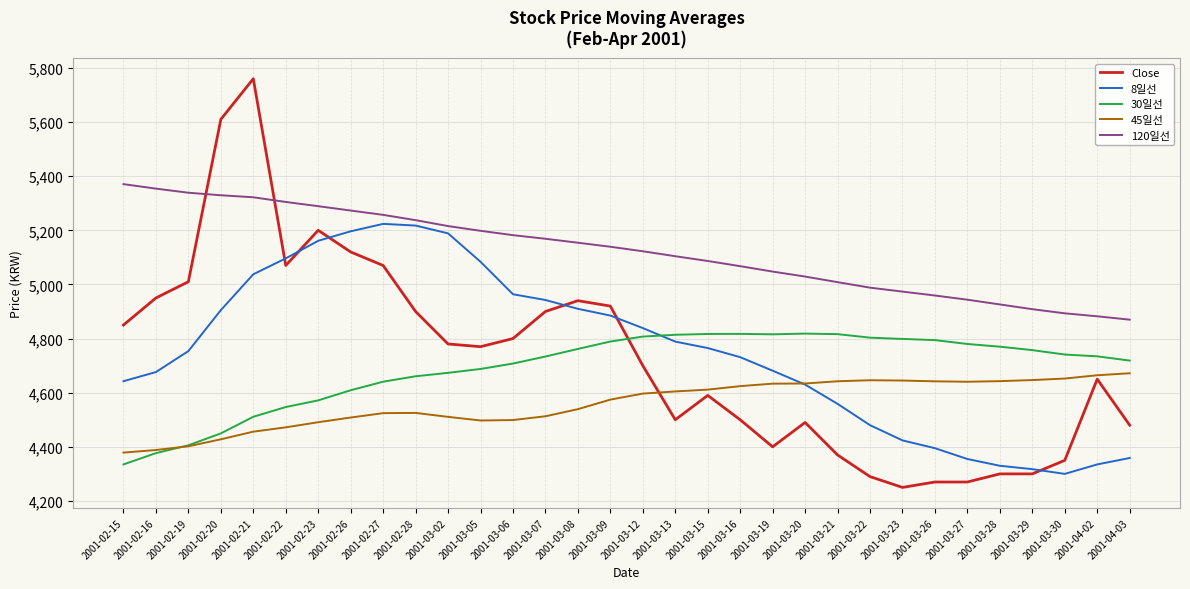

The 8일선 series shows 6695.7 at 2001-02-21. True or false?

False